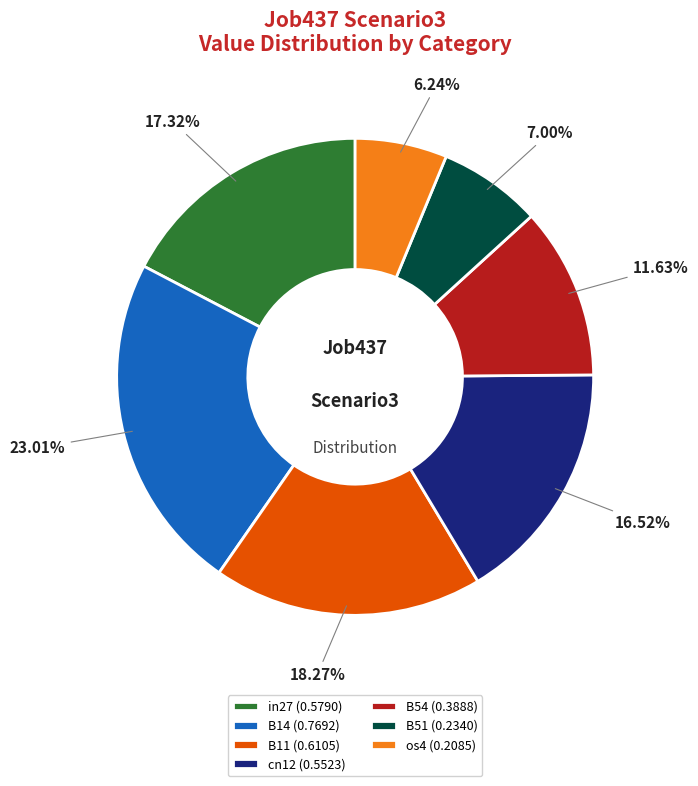

Do B14 and os4 together represent more than half of the pie?

No